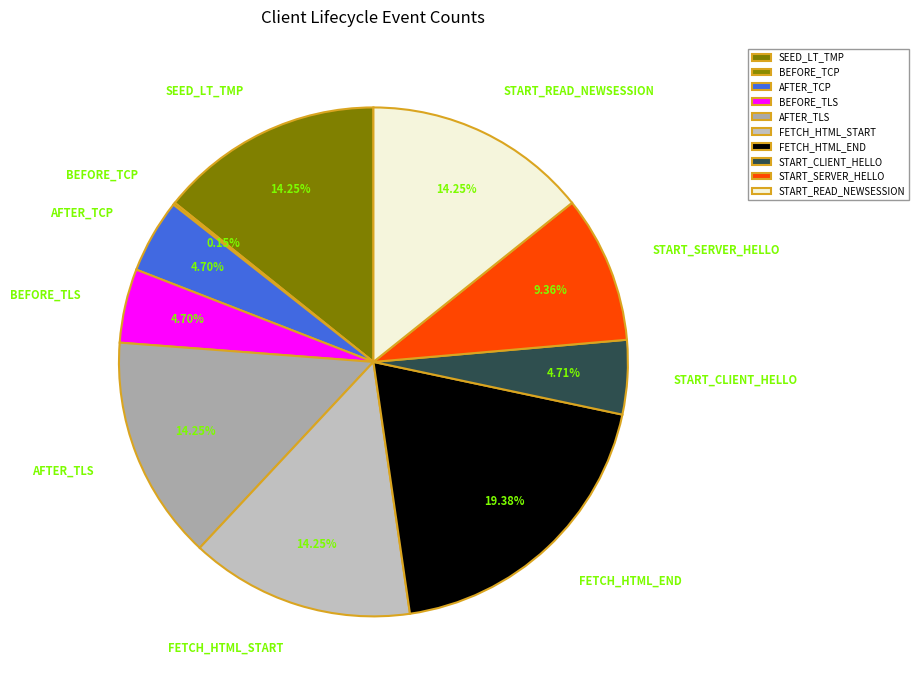

Which slice is the largest?

FETCH_HTML_END